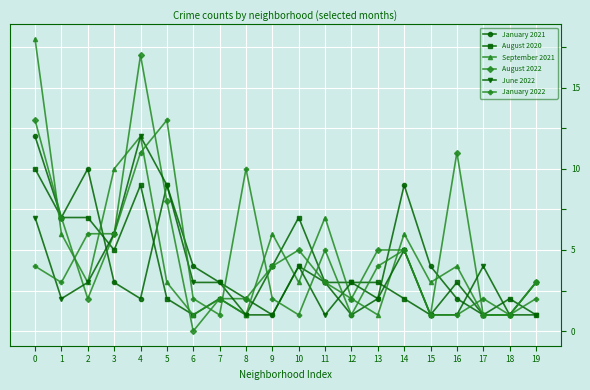

What is the value of the September 2021 point at the 14th from the left?

1